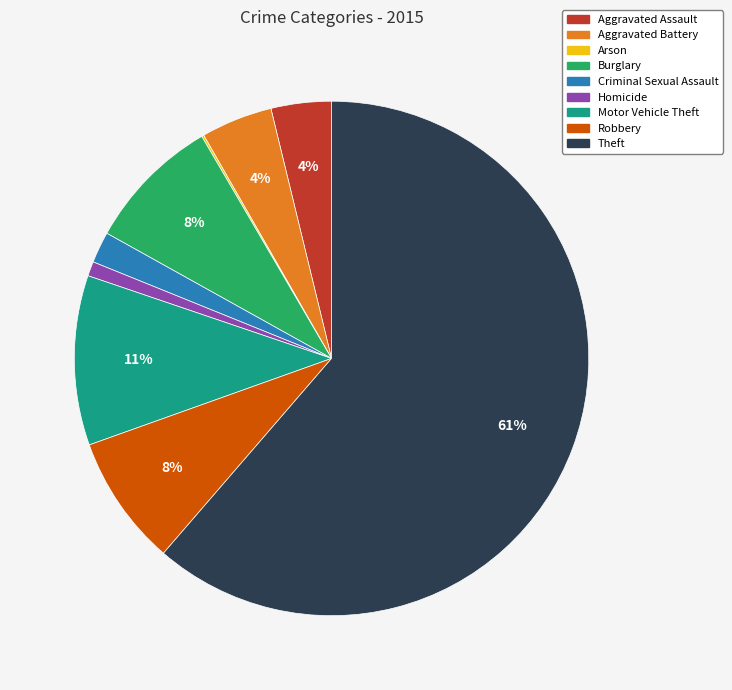

Which slice is the largest?

Theft